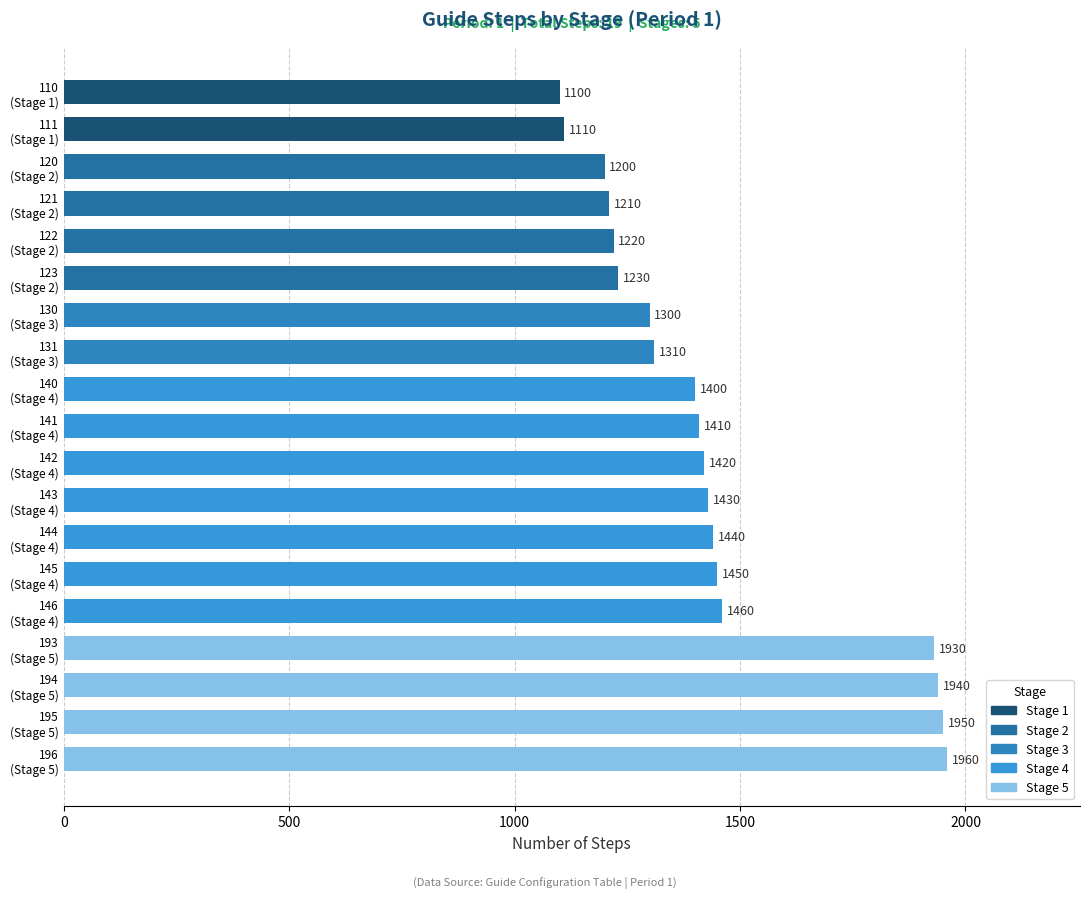

List the labels in order of value, smallest first.

110
(Stage 1), 111
(Stage 1), 120
(Stage 2), 121
(Stage 2), 122
(Stage 2), 123
(Stage 2), 130
(Stage 3), 131
(Stage 3), 140
(Stage 4), 141
(Stage 4), 142
(Stage 4), 143
(Stage 4), 144
(Stage 4), 145
(Stage 4), 146
(Stage 4), 193
(Stage 5), 194
(Stage 5), 195
(Stage 5), 196
(Stage 5)